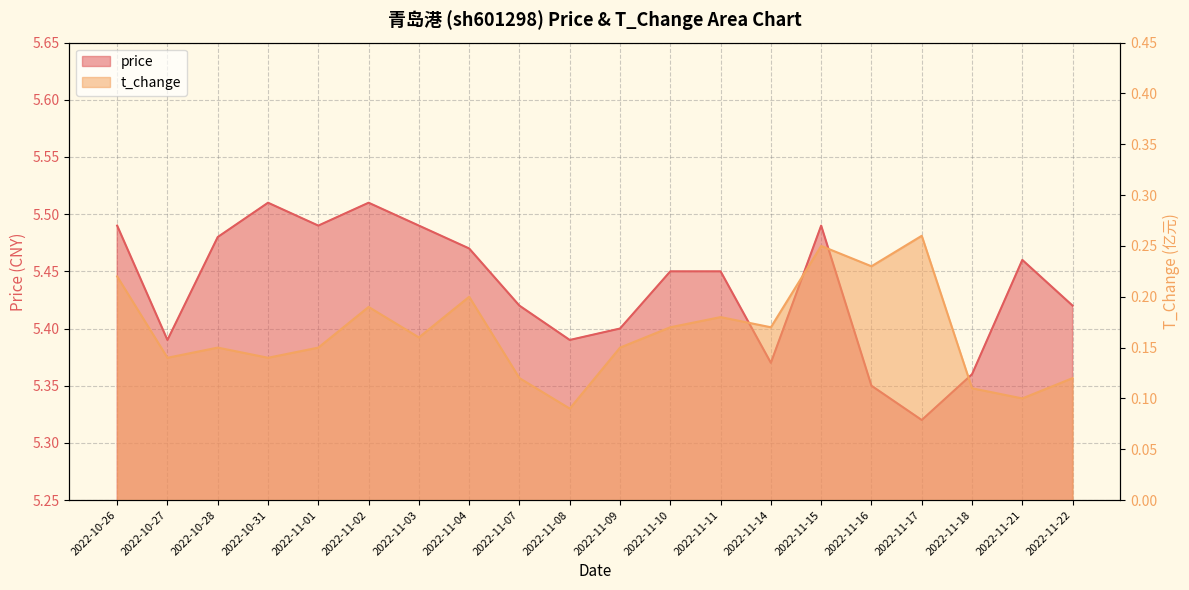

Rank the categories by t_change value from highest to lowest.

2022-11-17, 2022-11-15, 2022-11-16, 2022-10-26, 2022-11-04, 2022-11-02, 2022-11-11, 2022-11-10, 2022-11-14, 2022-11-03, 2022-10-28, 2022-11-01, 2022-11-09, 2022-10-27, 2022-10-31, 2022-11-07, 2022-11-22, 2022-11-18, 2022-11-21, 2022-11-08